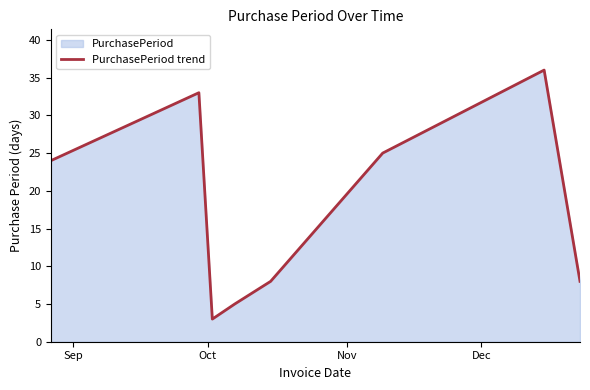

Reading left to right, list all the values displayed in this chart.

24	33	3	5	8	25	36	8